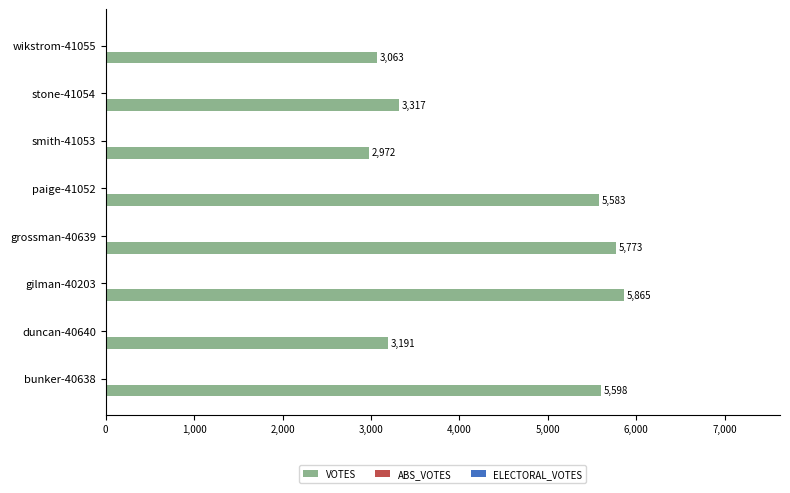

Where is the data nearest to the value 4418?

stone-41054